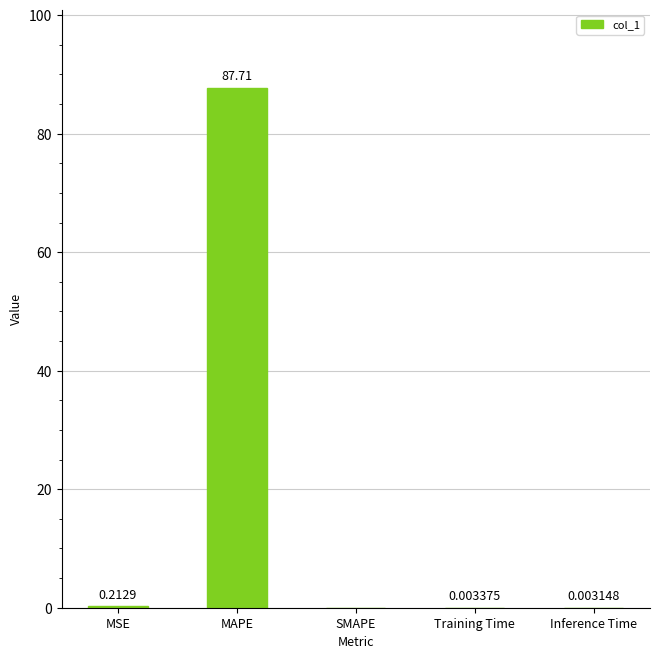

Which category has the highest value across all series?

MAPE